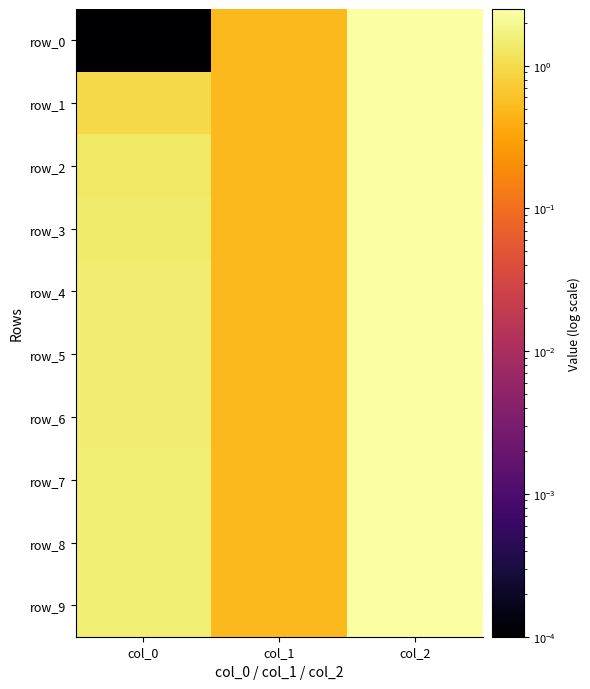

Where is row_4 nearest to the value 1?

col_0